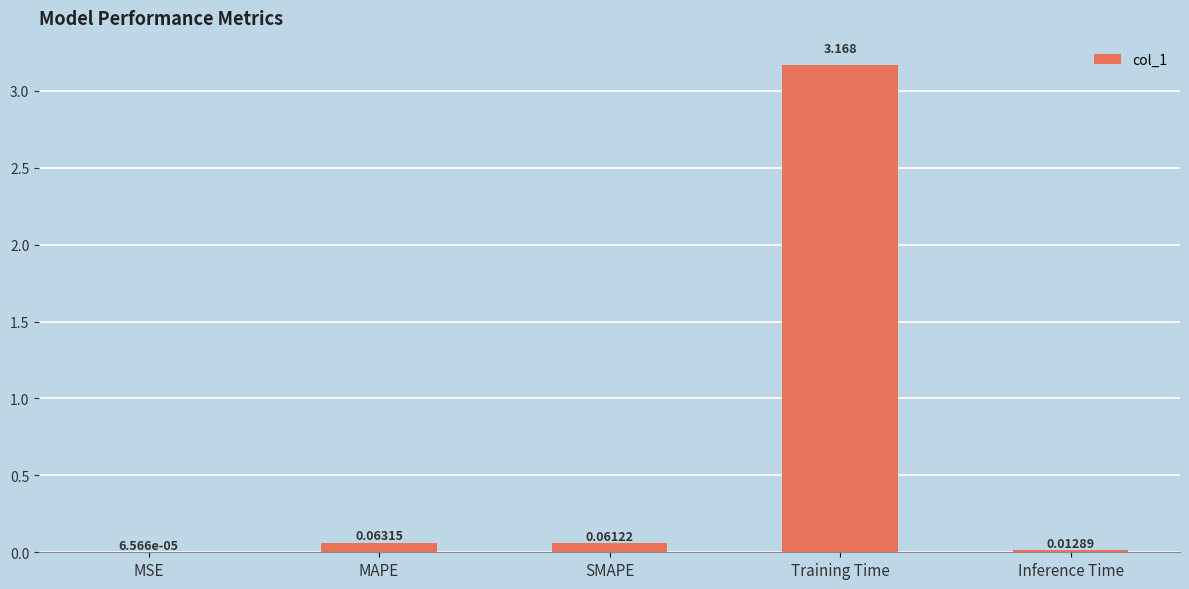

Which has a higher value, MAPE or MSE?

MAPE